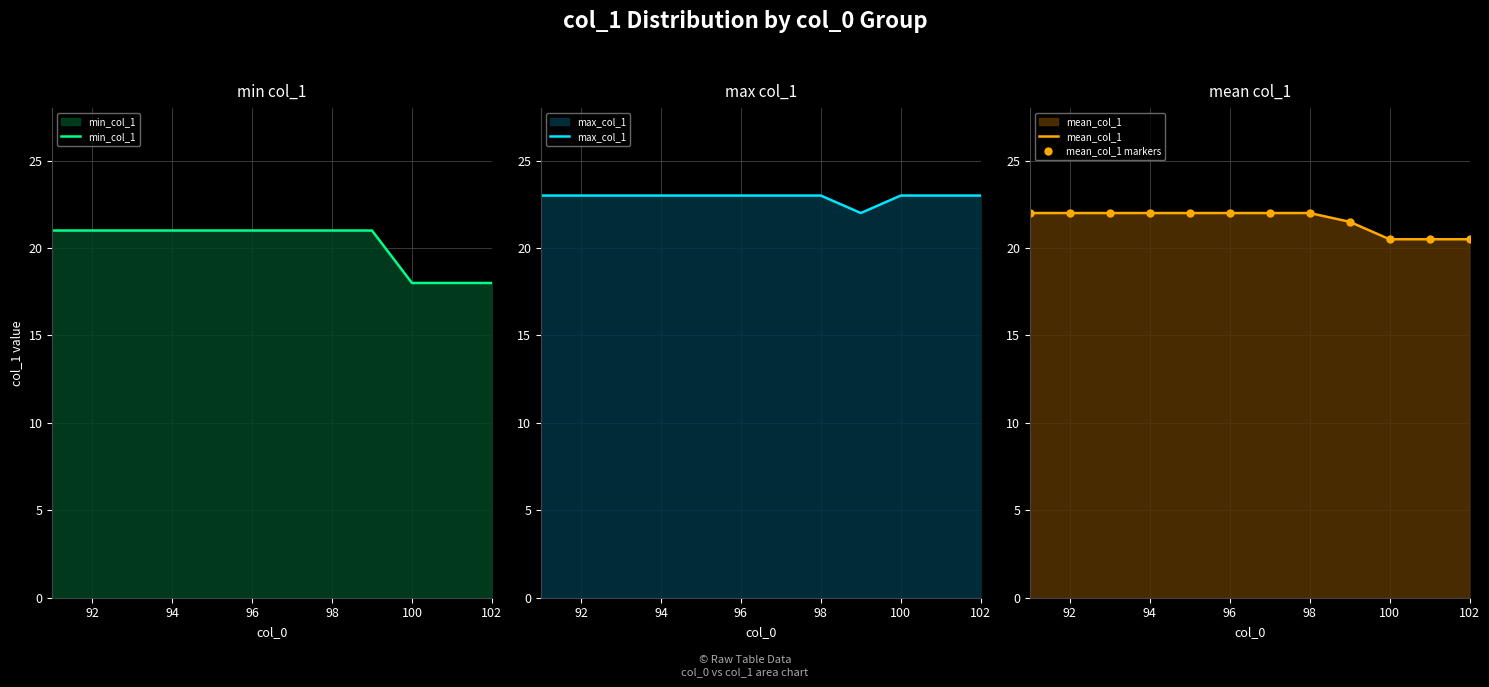

What is the minimum value for max_col_1?

22